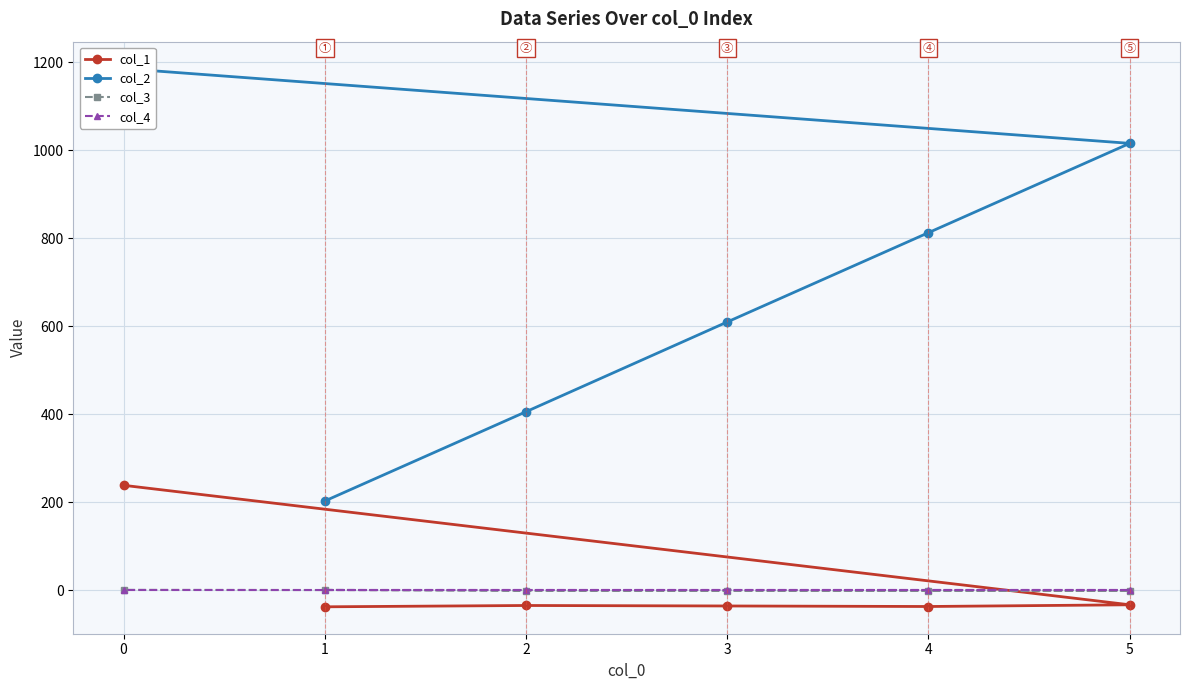

Rank the series at 2 from lowest to highest value.

col_1, col_3, col_4, col_2